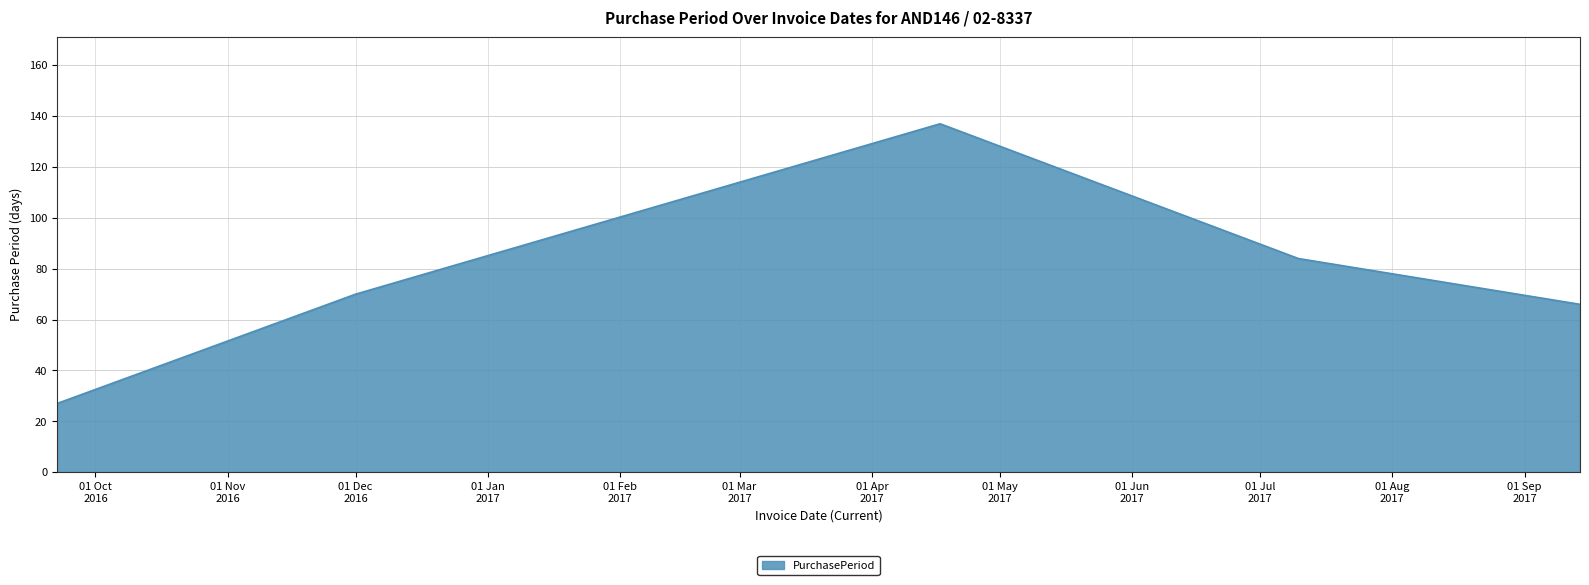

What is the smallest value displayed?

27